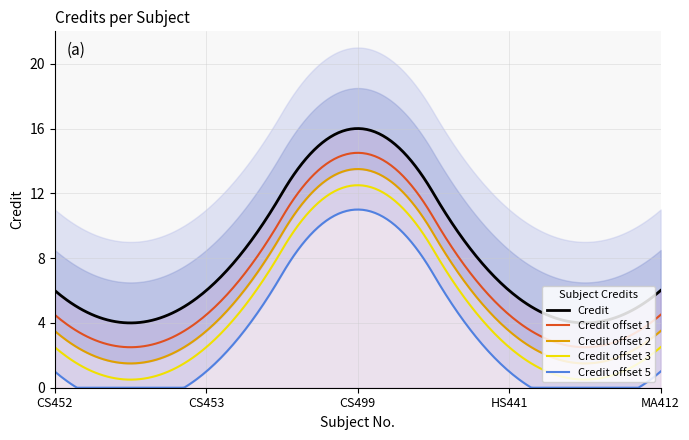

Does the chart display data point markers on the line(s)?

No